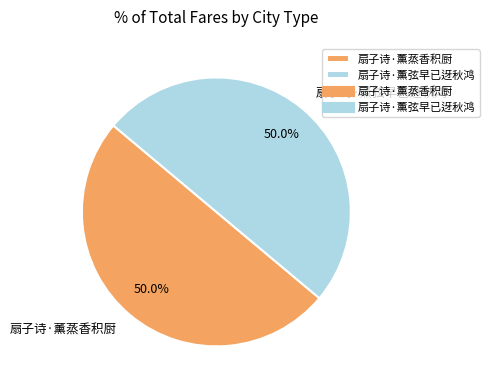

Approximately how many times larger is the value at 扇子诗·薰蒸香积厨 compared to 扇子诗·薰弦早已迓秋鸿?

1.0